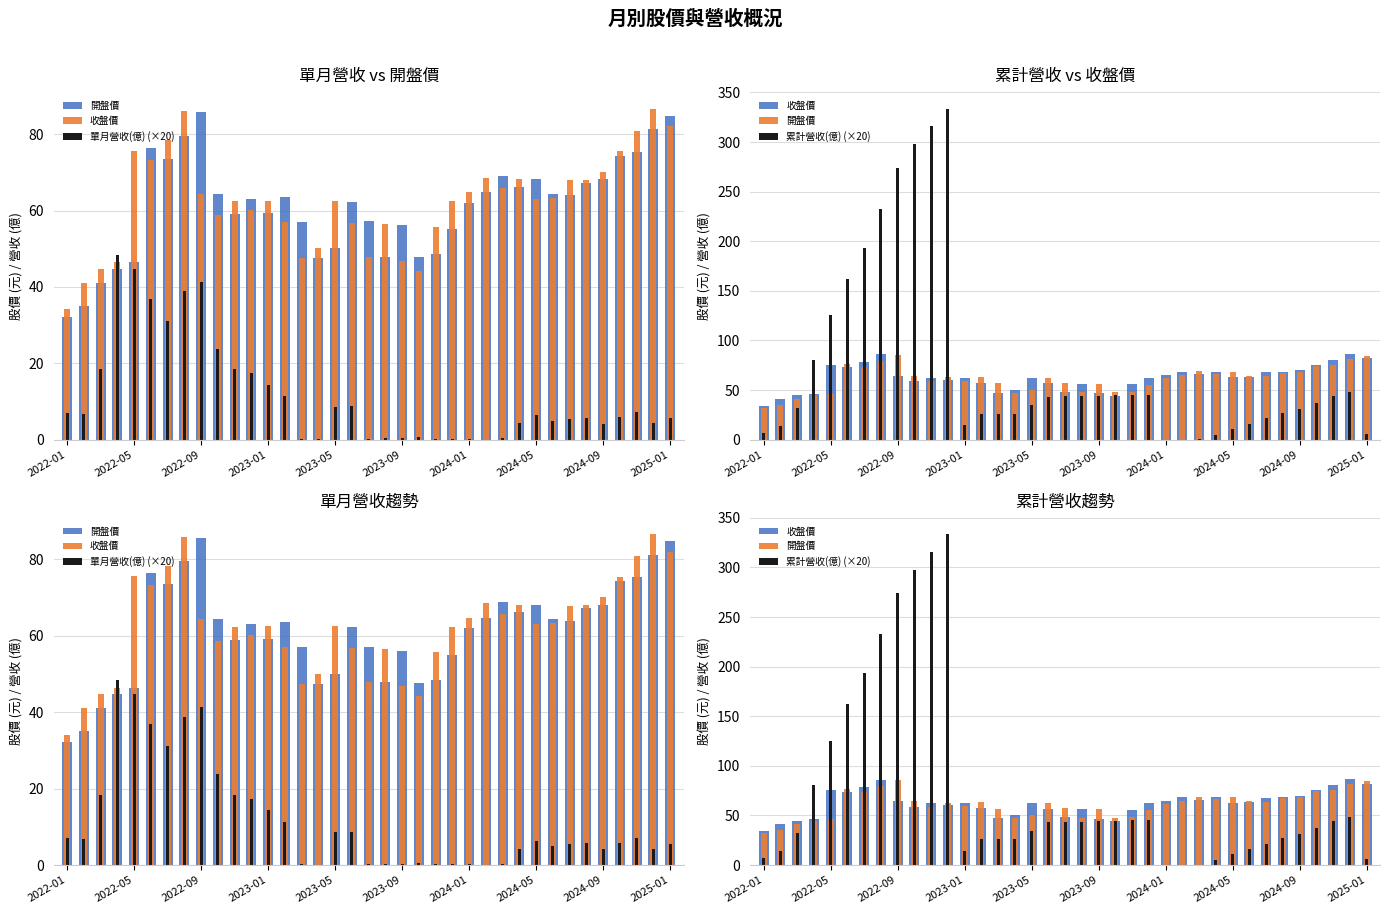

Is the value of 開盤價 at 14 greater than the value of 累計營收(億) (×20) at 13?

Yes